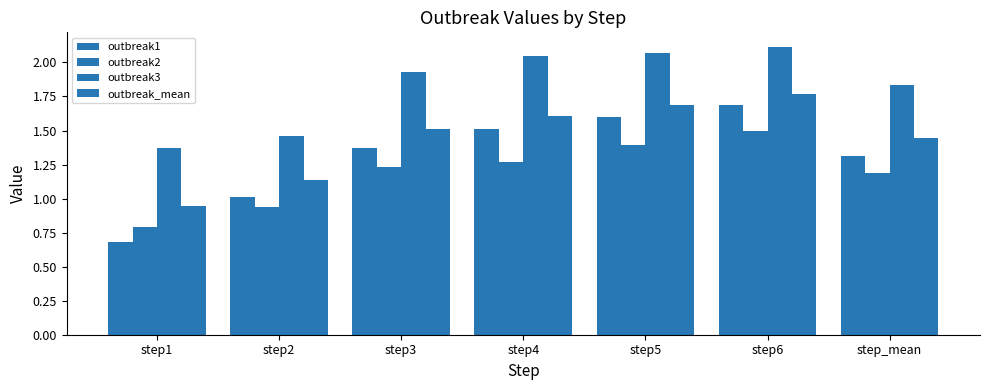

Does the chart contain any negative values?

No